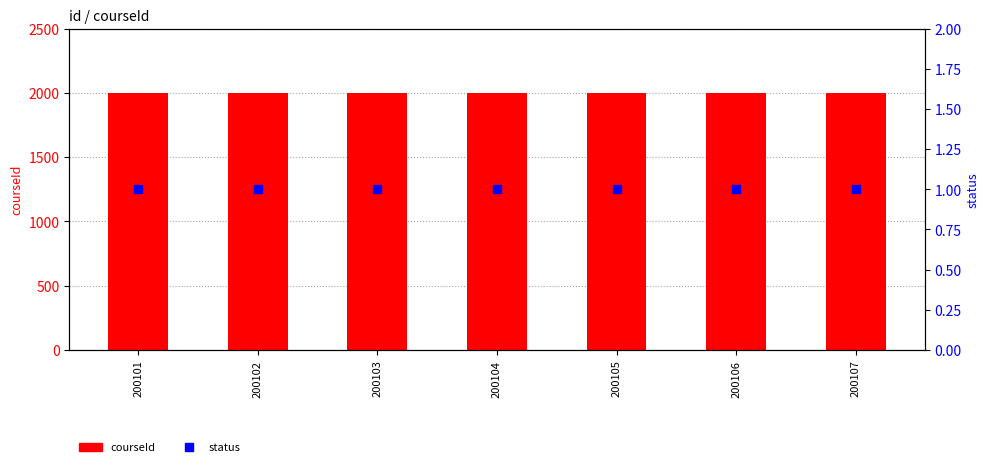

What is the total value across all series at 200101?

2002